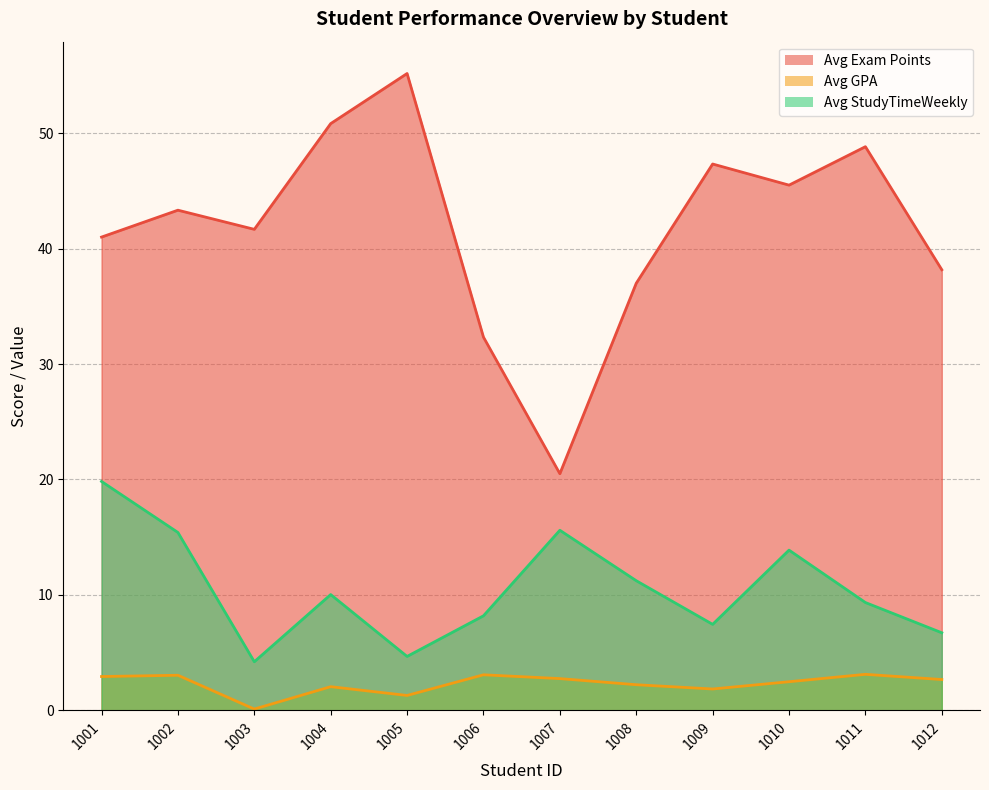

Reading left to right, list all the values displayed in this chart.

Avg Exam Points: 1001=41.0	1002=43.3	1003=41.7	1004=50.8	1005=55.2	1006=32.3	1007=20.5	1008=37.0	1009=47.3	1010=45.5	1011=48.8	1012=38.2
Avg GPA: 1001=2.9	1002=3.0	1003=0.1	1004=2.0	1005=1.3	1006=3.1	1007=2.8	1008=2.2	1009=1.9	1010=2.5	1011=3.1	1012=2.7
Avg StudyTimeWeekly: 1001=19.8	1002=15.4	1003=4.2	1004=10.0	1005=4.7	1006=8.2	1007=15.6	1008=11.2	1009=7.5	1010=13.9	1011=9.3	1012=6.7